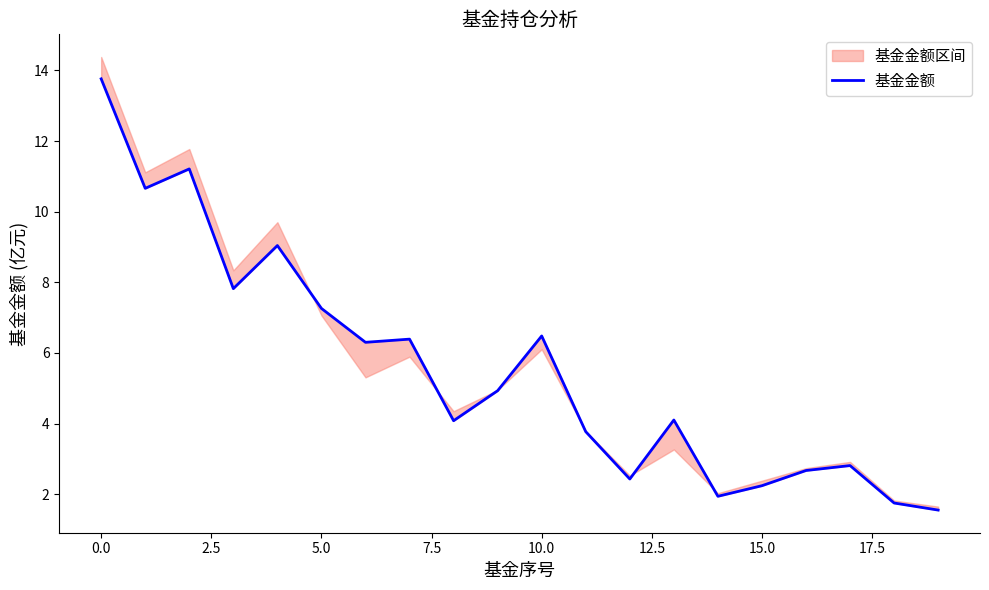

What is the approximate value at 11?

3.8